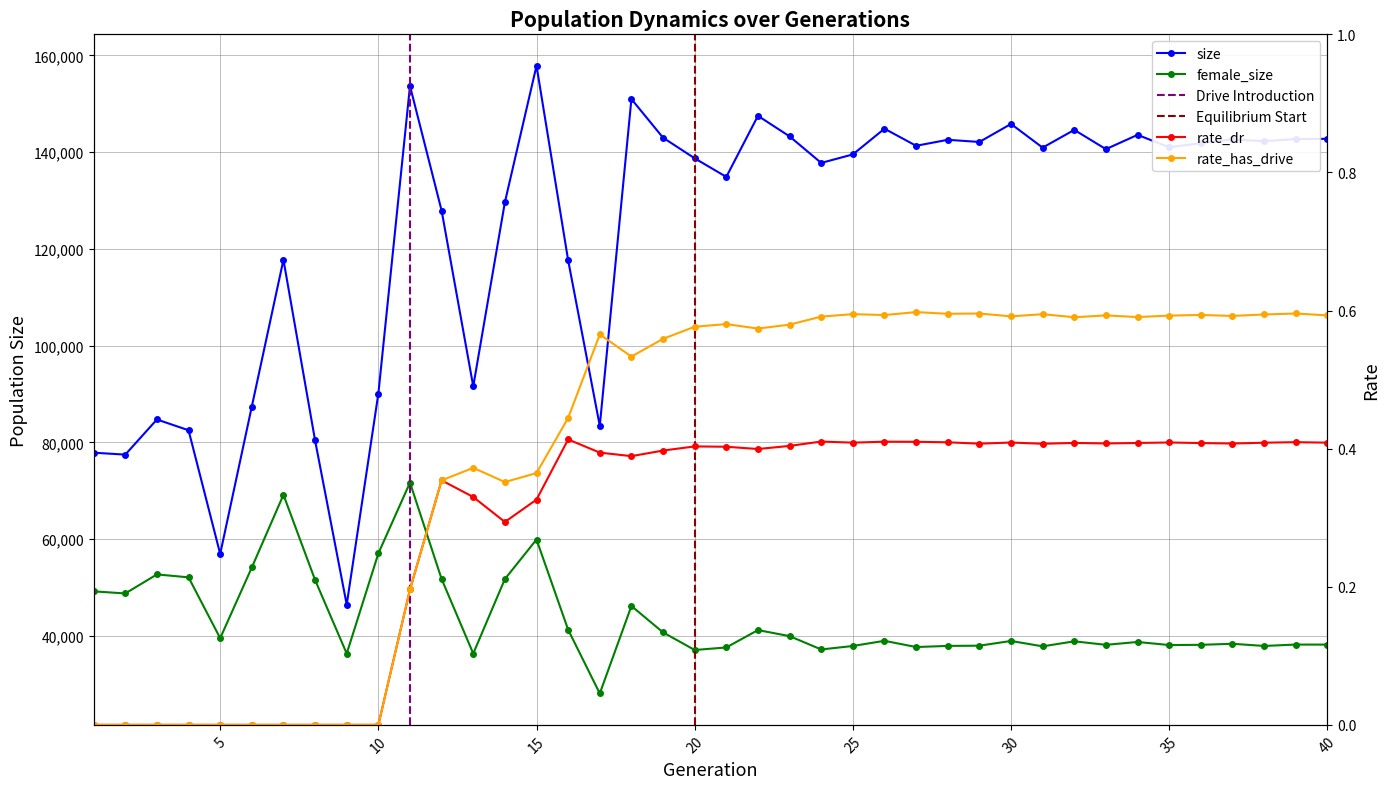

Where is rate_has_drive nearest to the value 0?

1